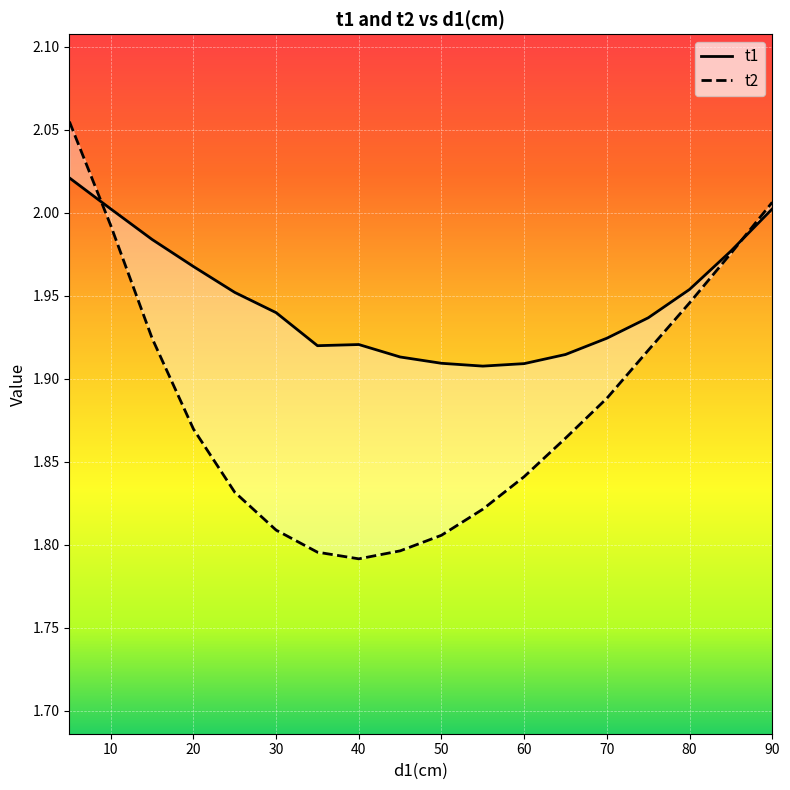

What is the value of the t2 point at the 14th from the left?

1.9